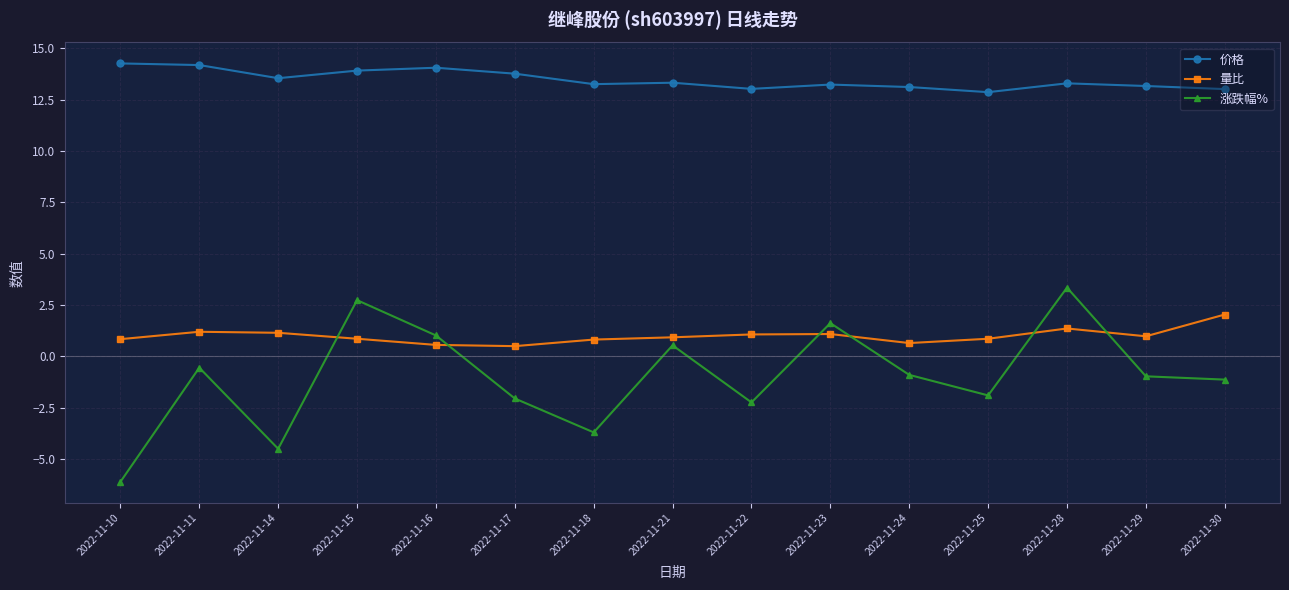

After their last crossing, which series has the higher values: 涨跌幅% or 量比?

量比